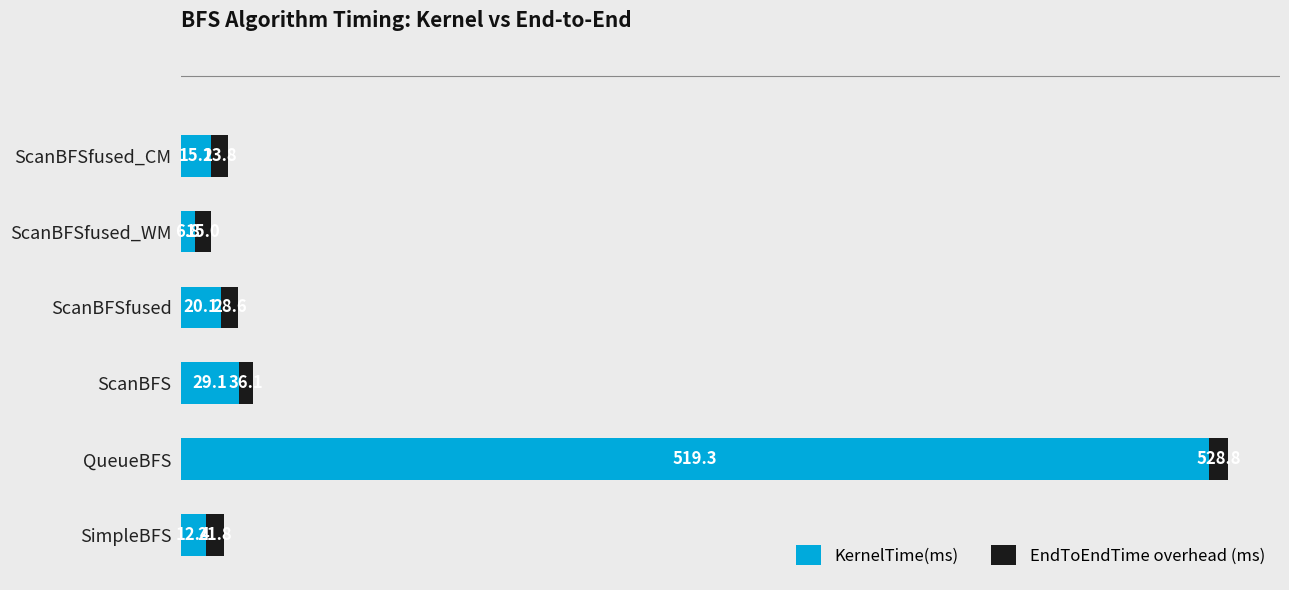

What is the average value of the KernelTime(ms) series?

100.5